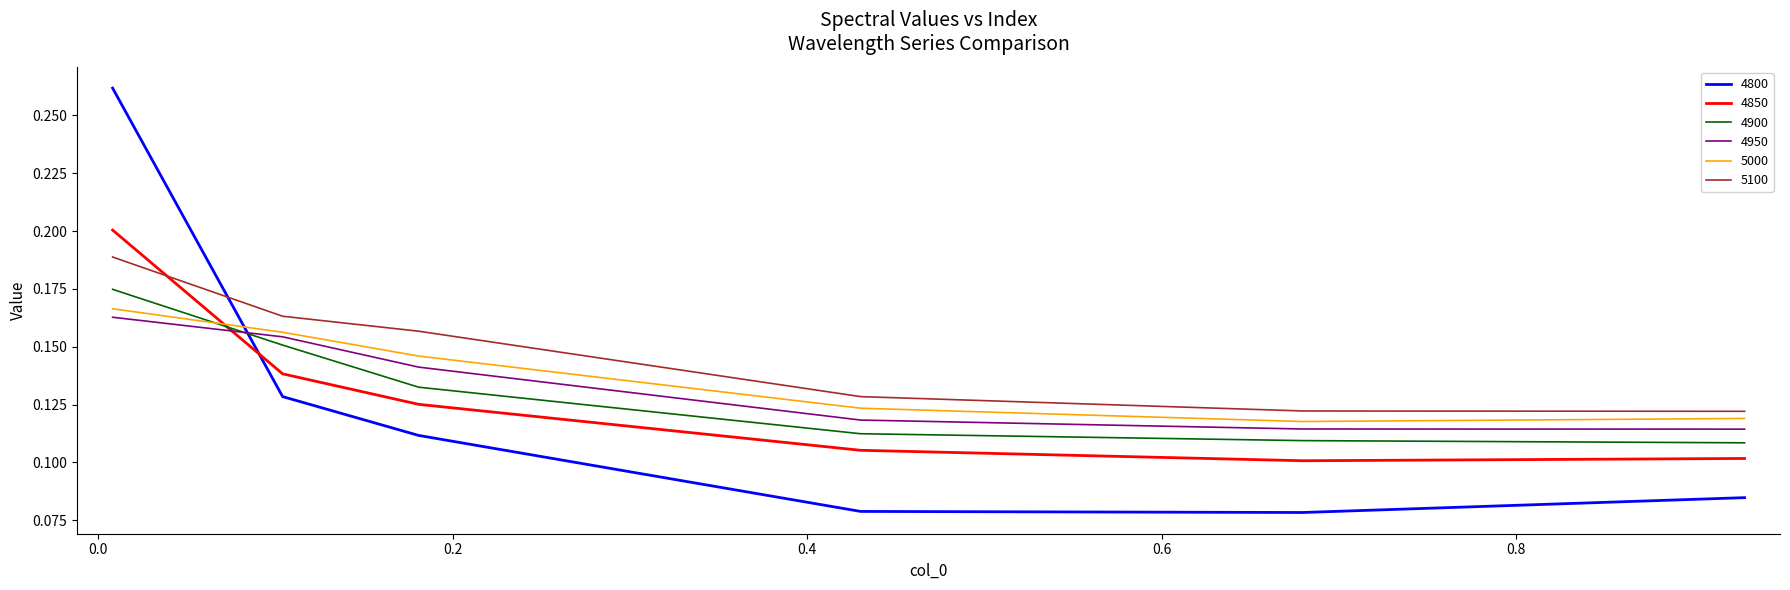

Which series has the largest total across all categories?

5100